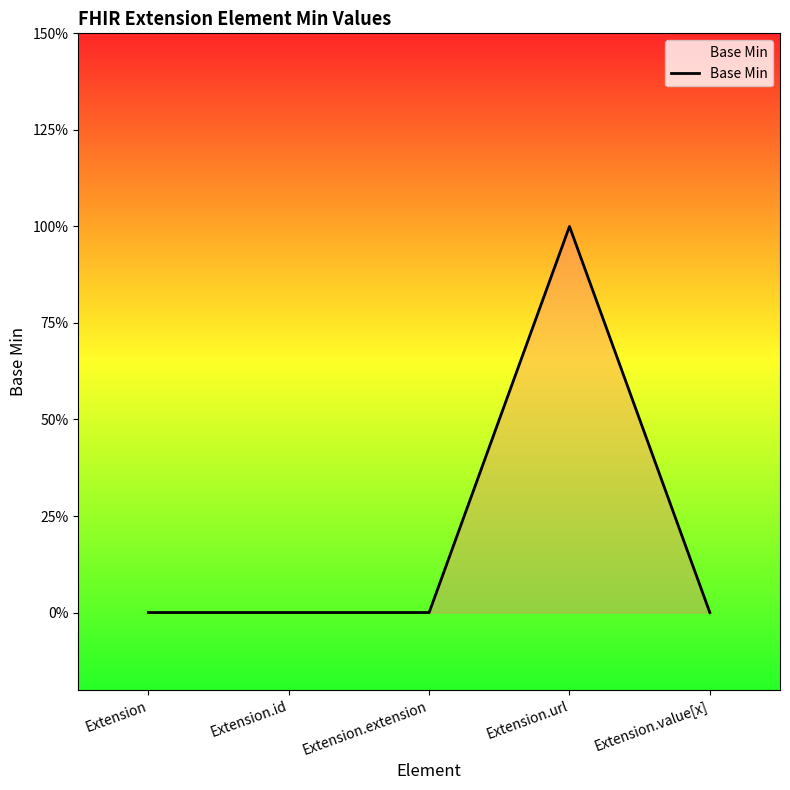

Does the chart have visible grid lines?

No